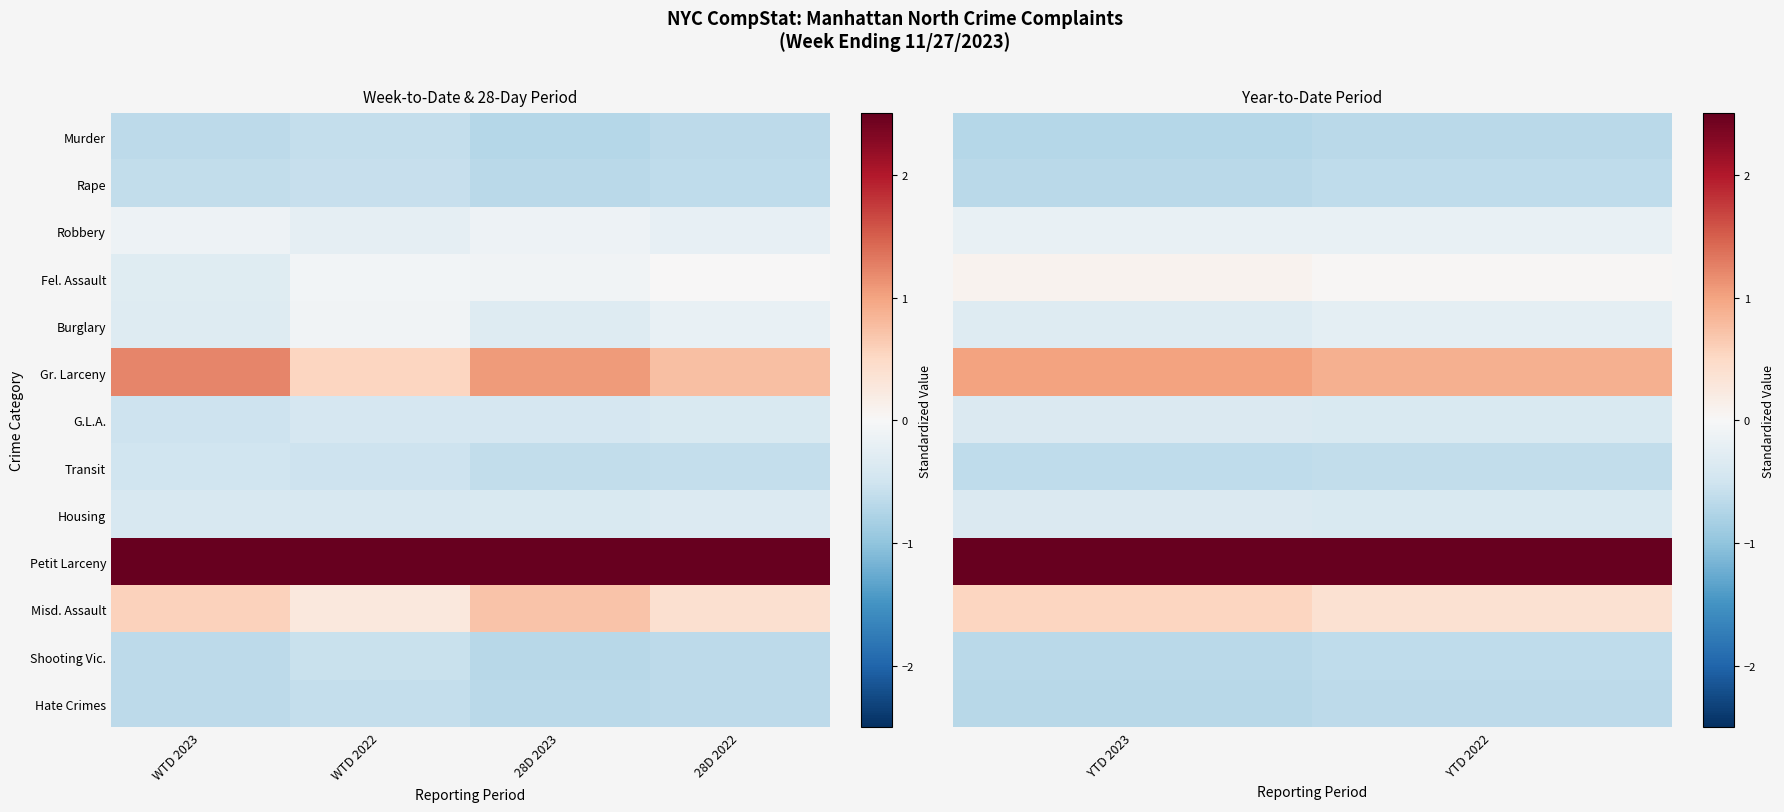

At YTD 2023, list the series in order from largest to smallest.

Petit Larceny, Gr. Larceny, Misd. Assault, Fel. Assault, Robbery, Burglary, G.L.A., Housing, Transit, Shooting Vic., Rape, Hate Crimes, Murder